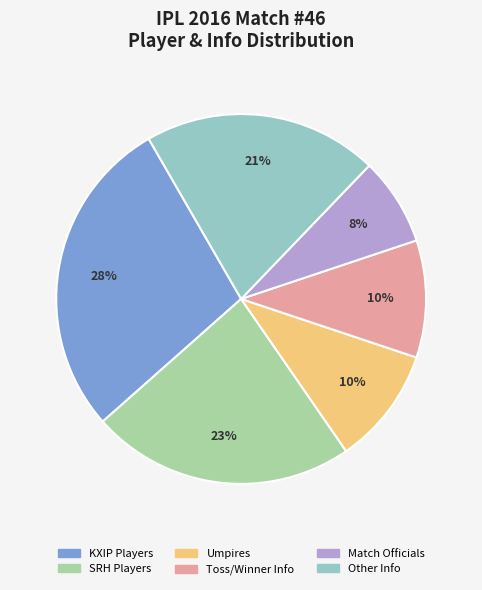

Which has a higher value, Toss/Winner Info or Match Officials?

Toss/Winner Info